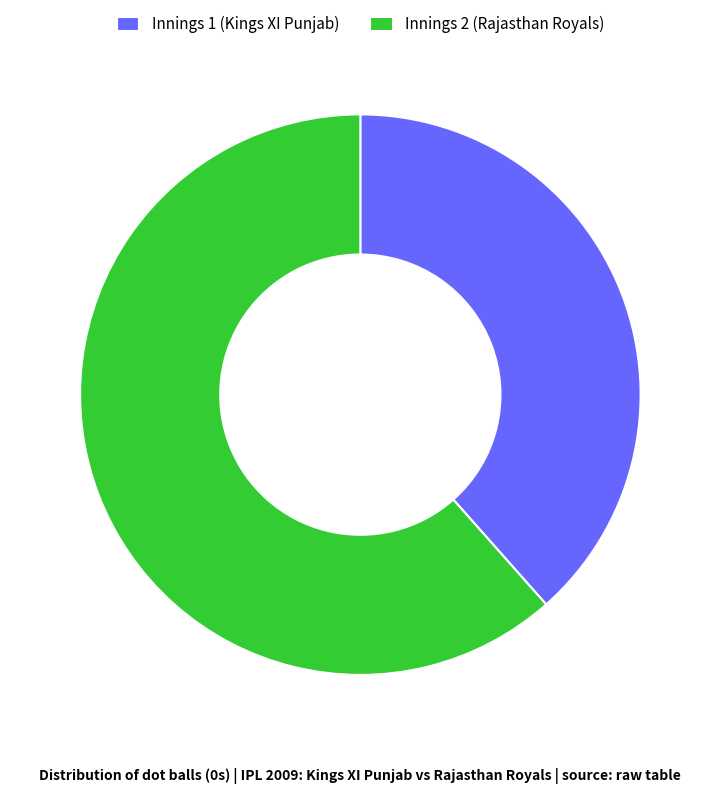

Combined, do Innings 1 (Kings XI Punjab) and Innings 2 (Rajasthan Royals) account for over 50%?

Yes